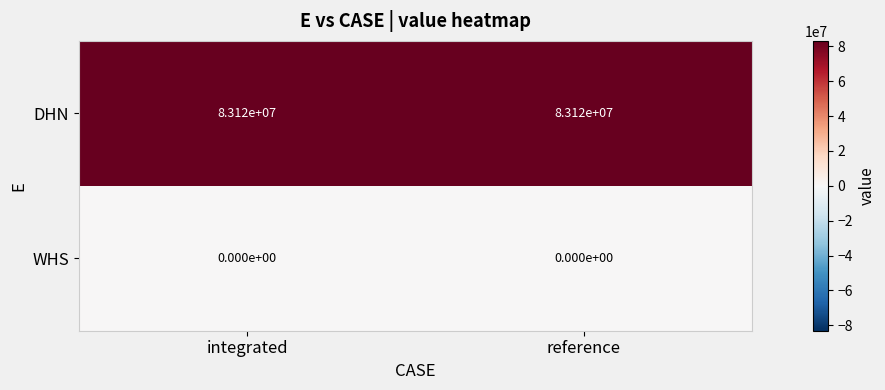

True or false: WHS has a value of 0 at reference.

True